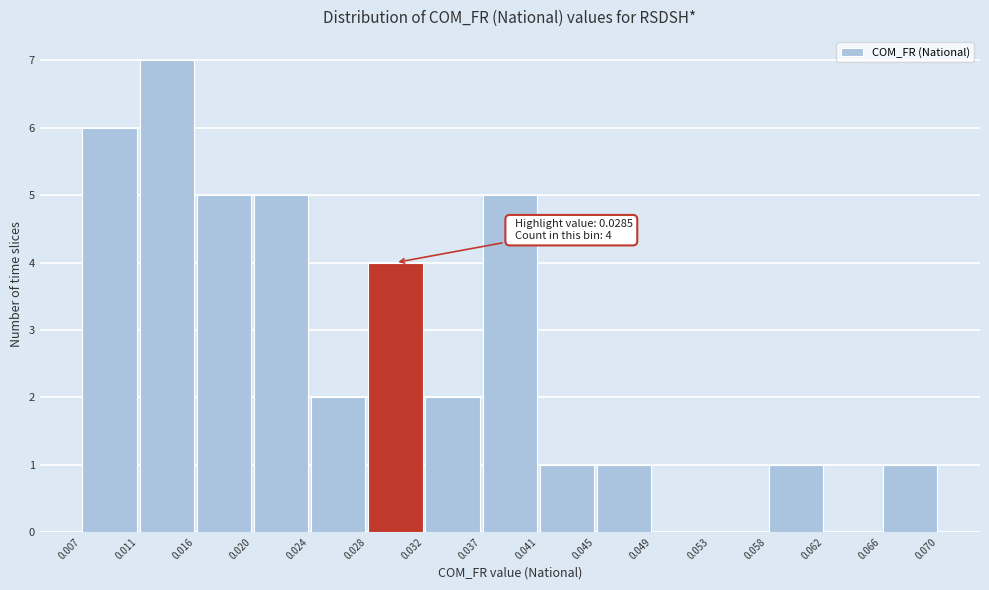

Which range on the x-axis has the tallest bar?

0.011 to 0.016